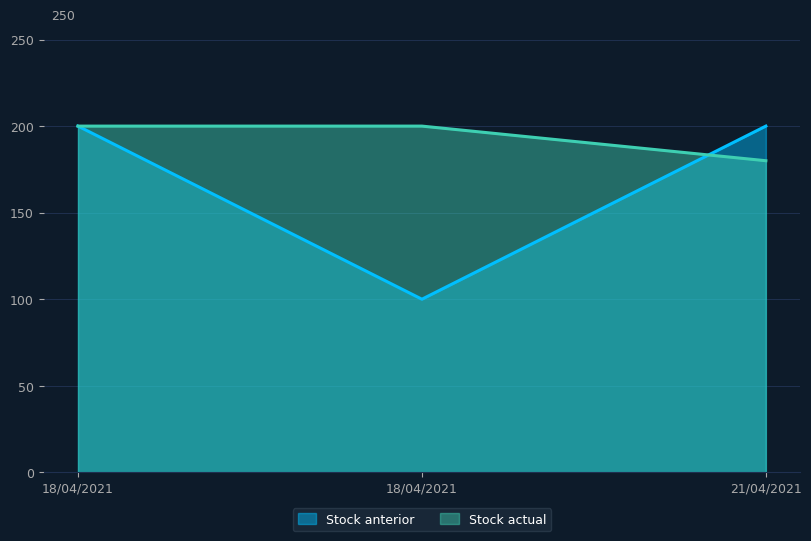

What is the sum of all Stock actual values?

580